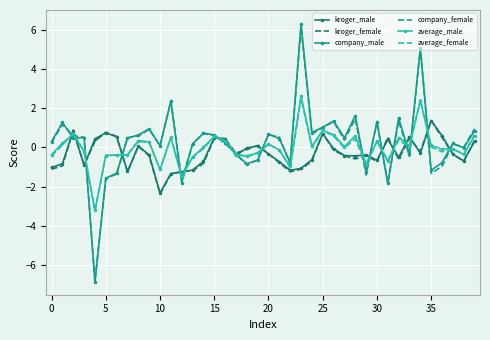

Which series has the largest range (max minus min)?

company_male